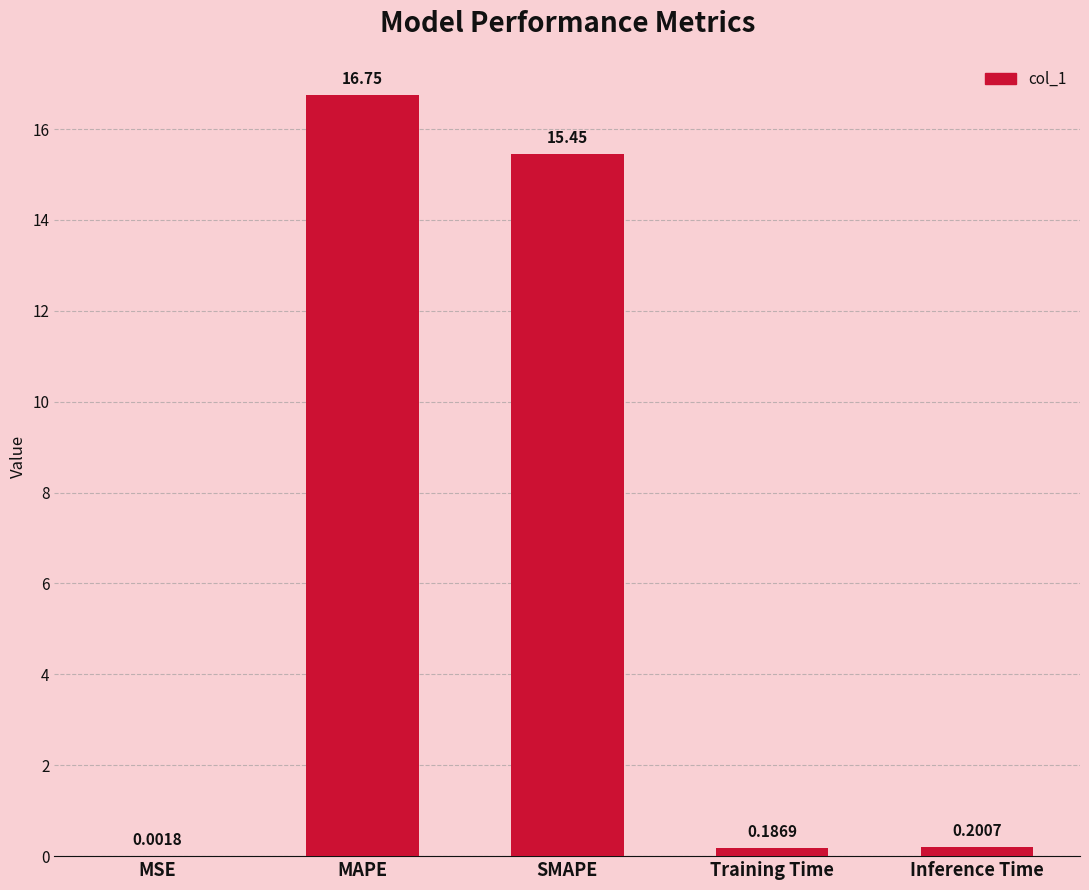

Which label corresponds to the largest value in the chart?

MAPE